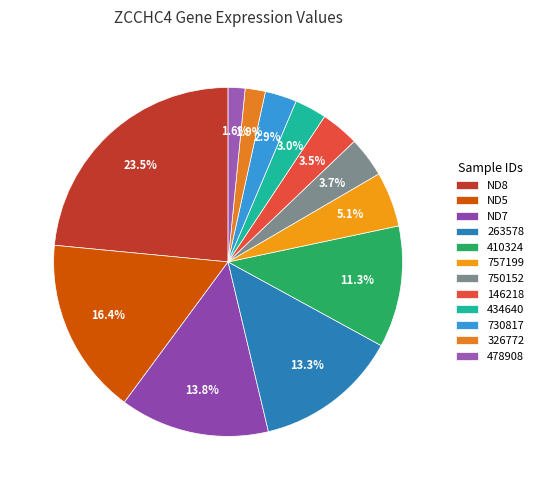

How many slices are in this pie chart?

12